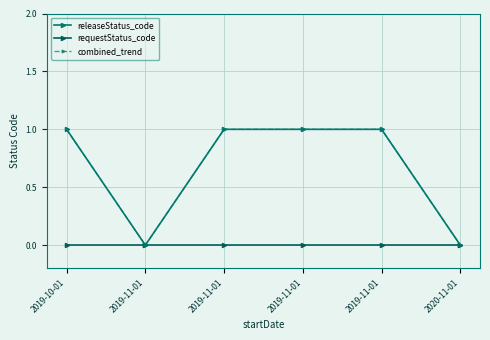

Is this an area chart (filled region under the line)?

No